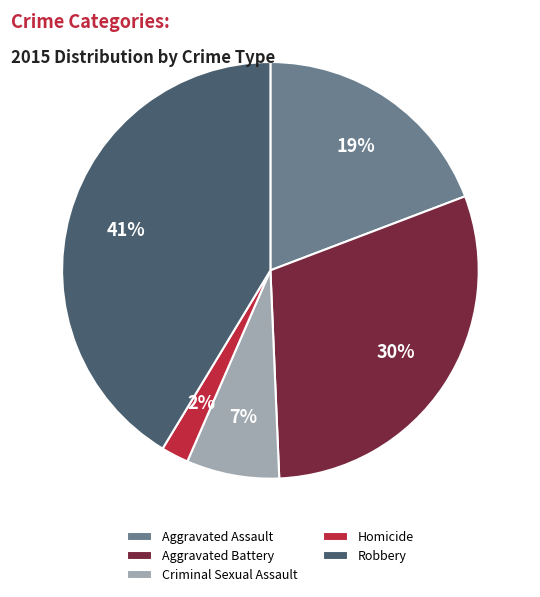

True or false: Aggravated Assault accounts for 19% of the total.

True